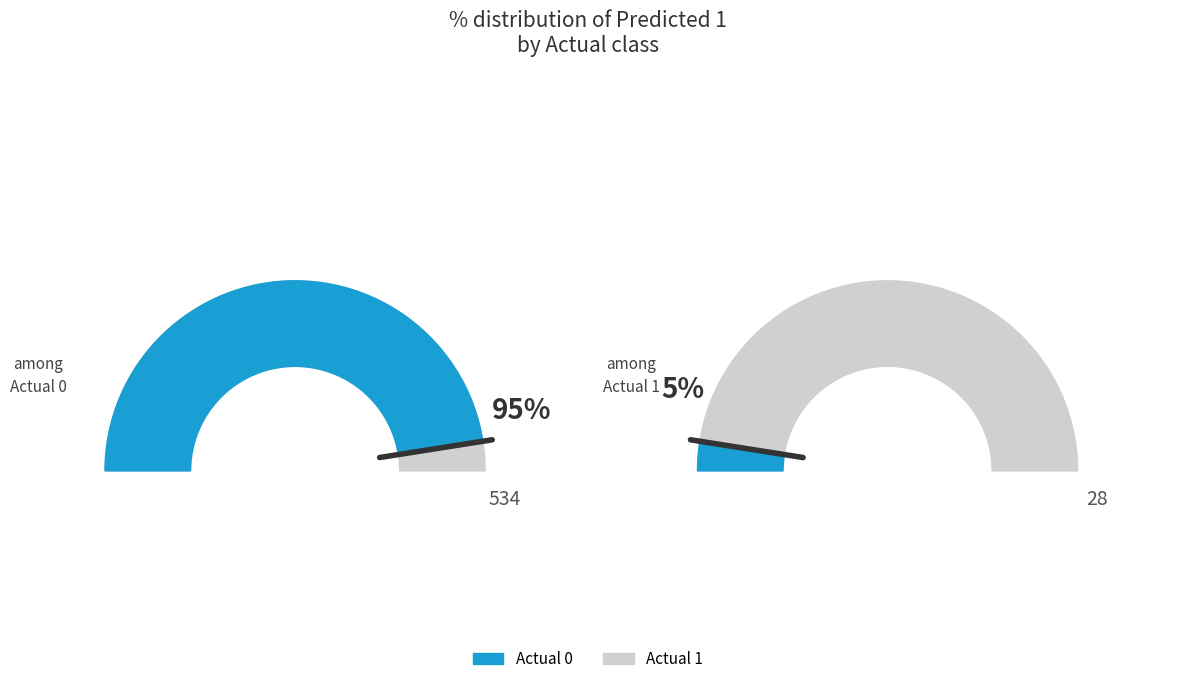

What percentage is NOT represented by Actual 0?

5.0%